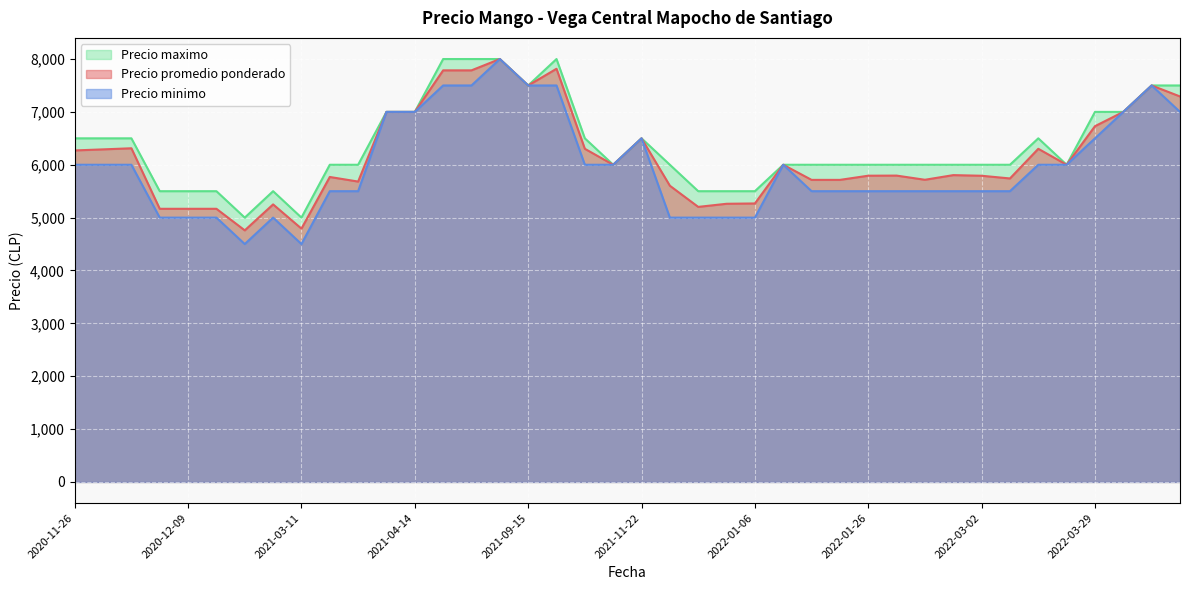

Which category has the lowest value across all series?

2021-03-11